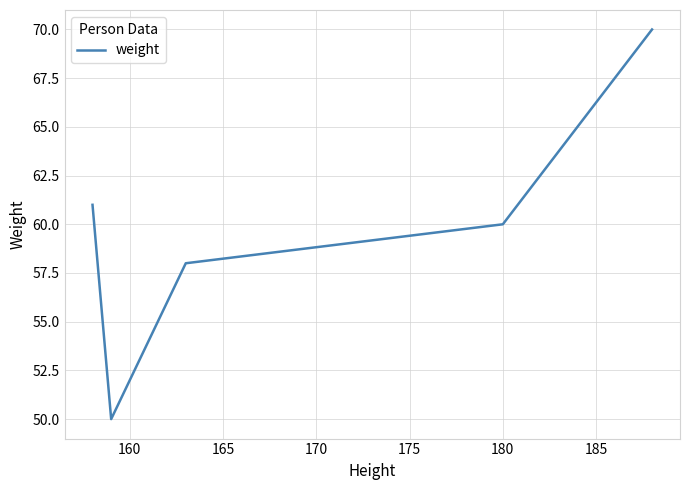

What is the average value?

60